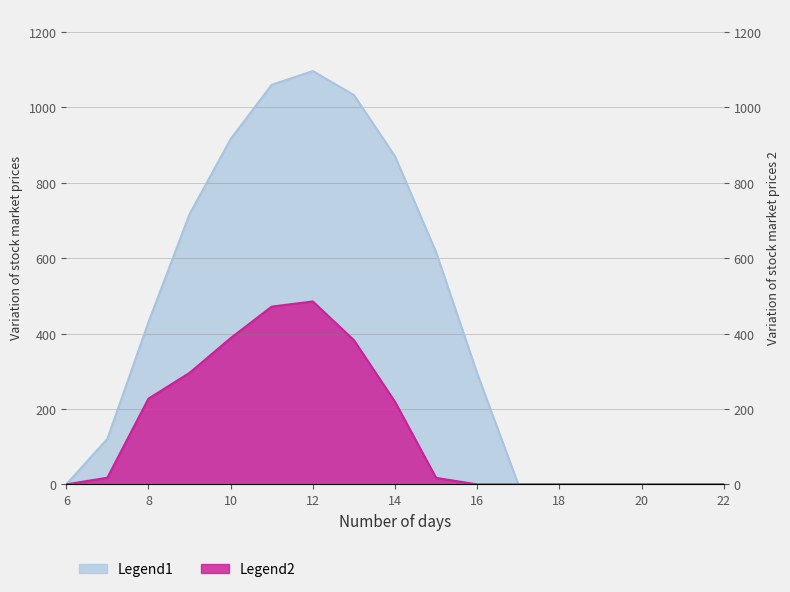

How many lines are shown in the chart?

2